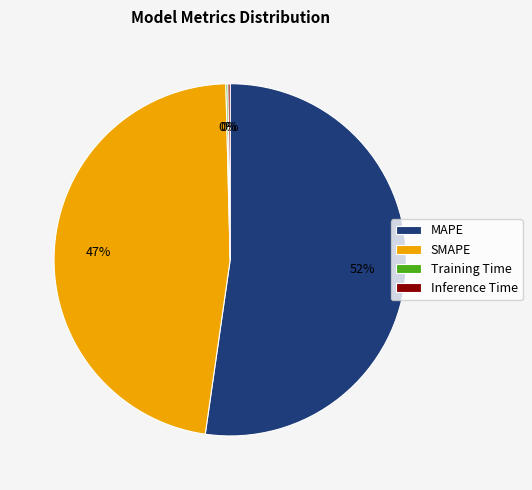

Combined, do SMAPE and MAPE account for over 50%?

Yes